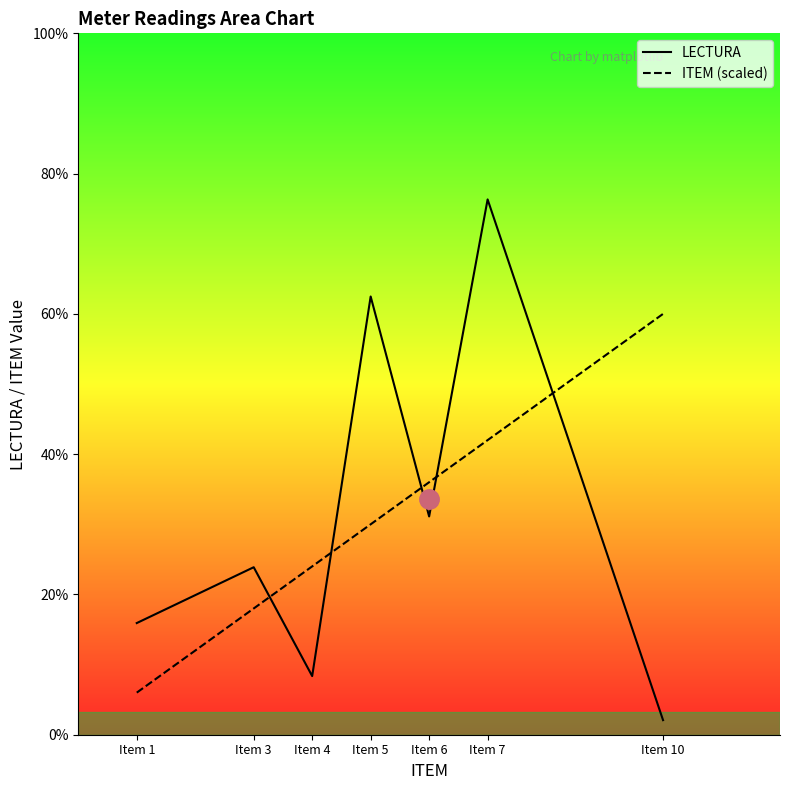

Is this an area chart (filled region under the line)?

No